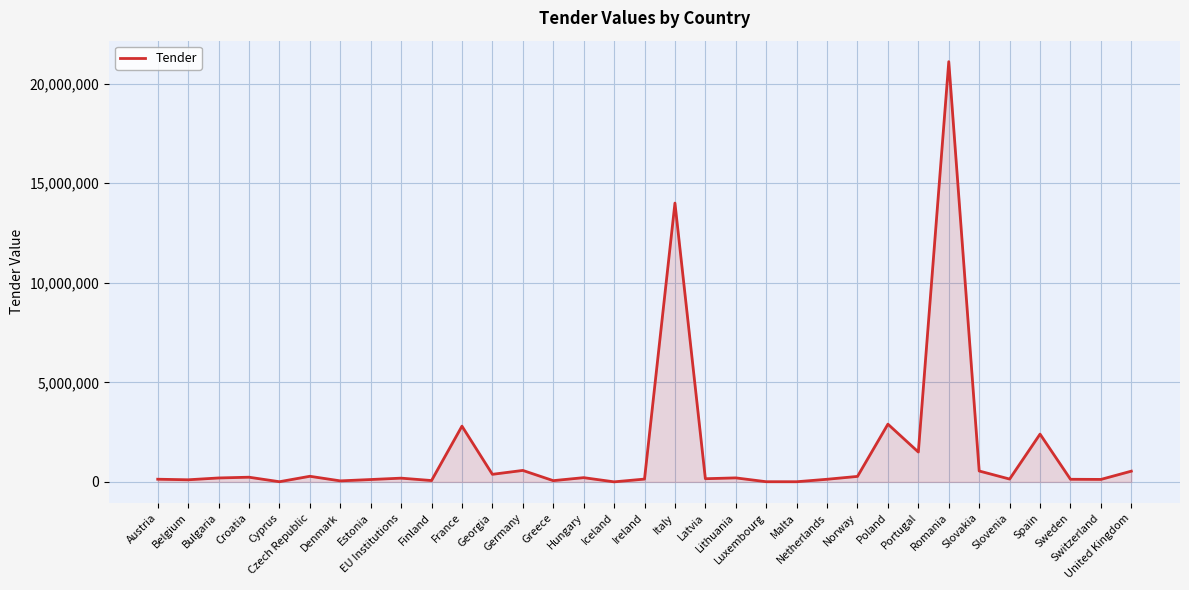

Is this an area chart (filled region under the line)?

Yes